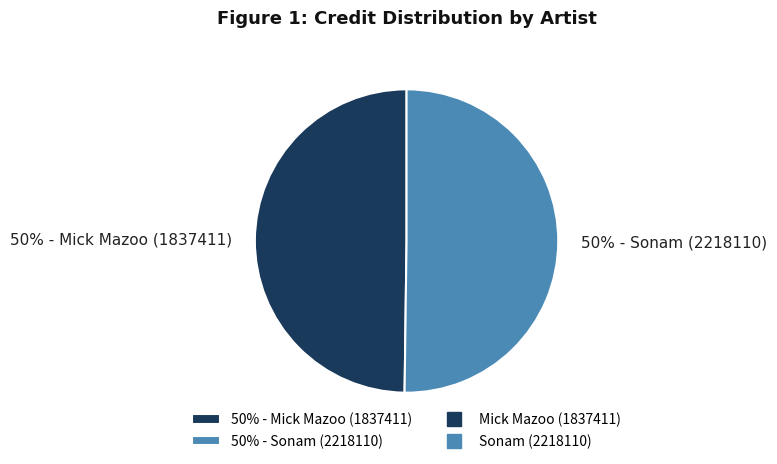

To the nearest percent, what is the combined percentage of 50% - Mick Mazoo (1837411) and 50% - Sonam (2218110)?

100%